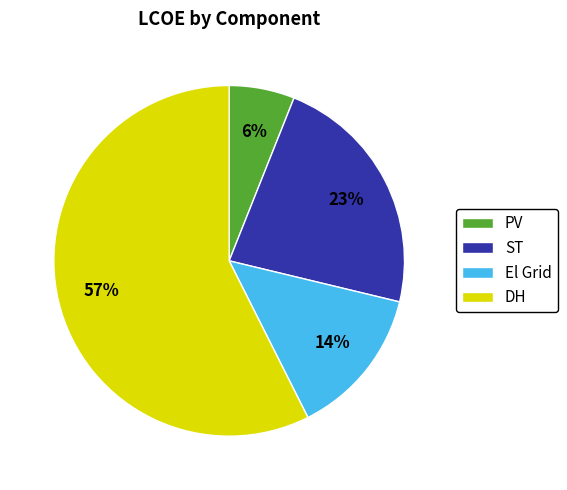

Does any single category account for the majority?

Yes